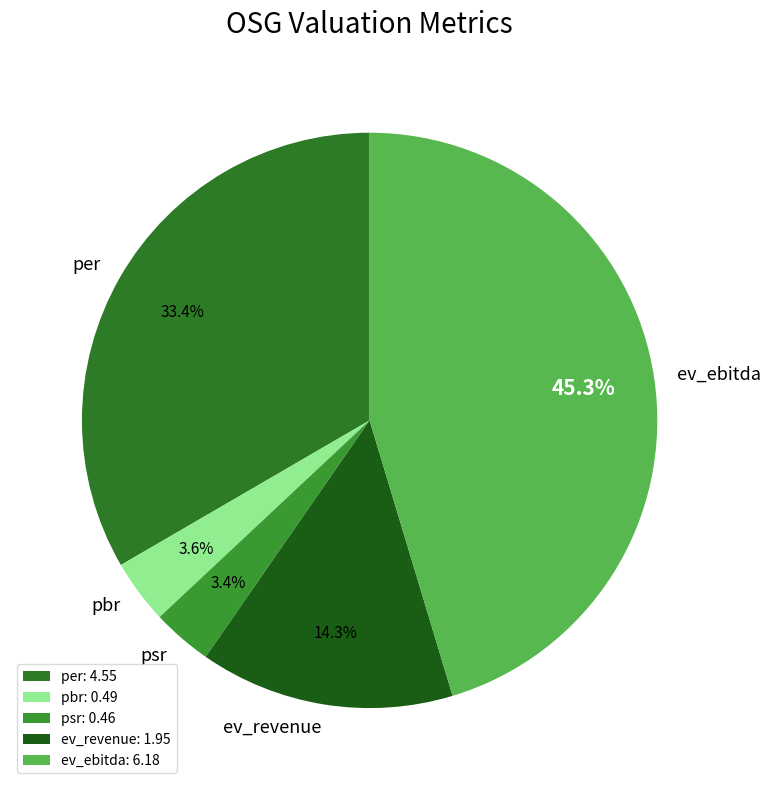

Between per and pbr, which is larger?

per